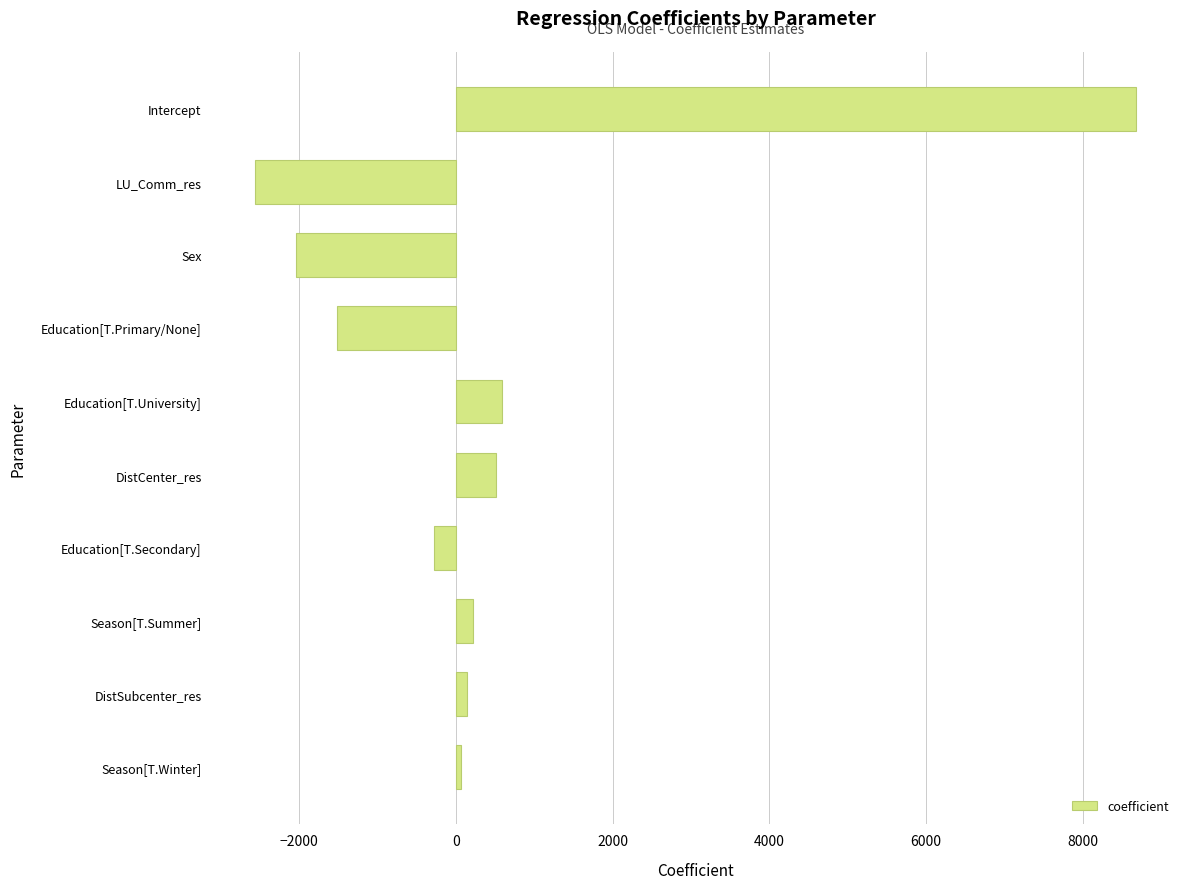

Is it true that the value at Education[T.Primary/None] is -1515.2?

True